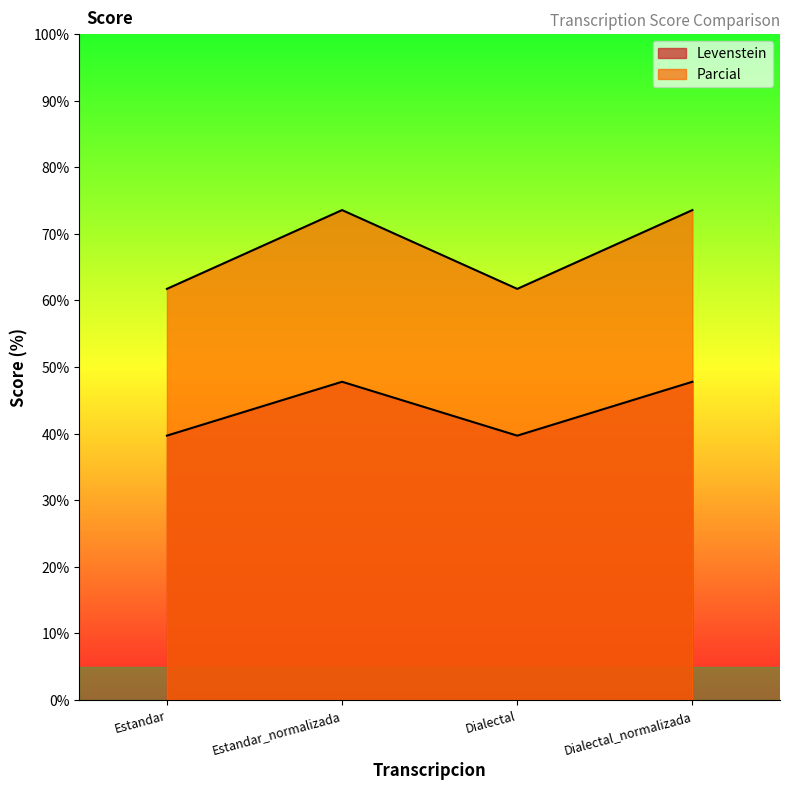

Reading right to left, list all the values displayed in this chart.

Levenstein: Dialectal_normalizada=47.8	Dialectal=39.7	Estandar_normalizada=47.8	Estandar=39.7
Parcial: Dialectal_normalizada=73.6	Dialectal=61.7	Estandar_normalizada=73.6	Estandar=61.7